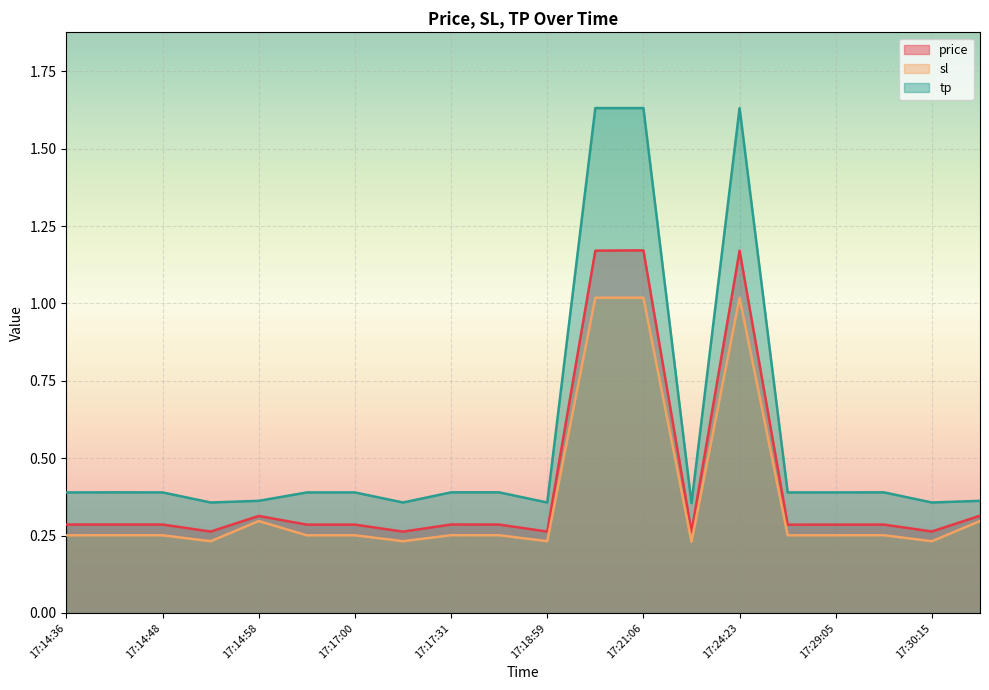

What is the lowest value of the sl series?

0.2